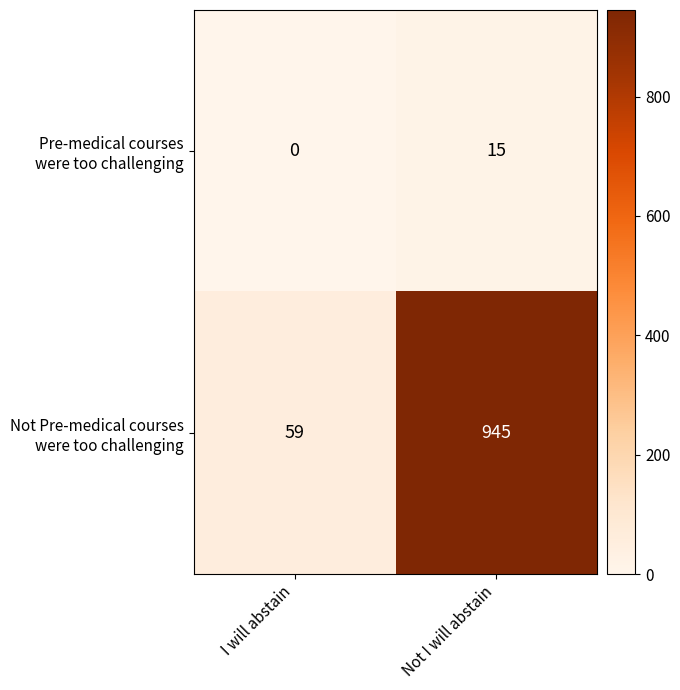

At which category is the sum across all series the highest?

Not I will abstain